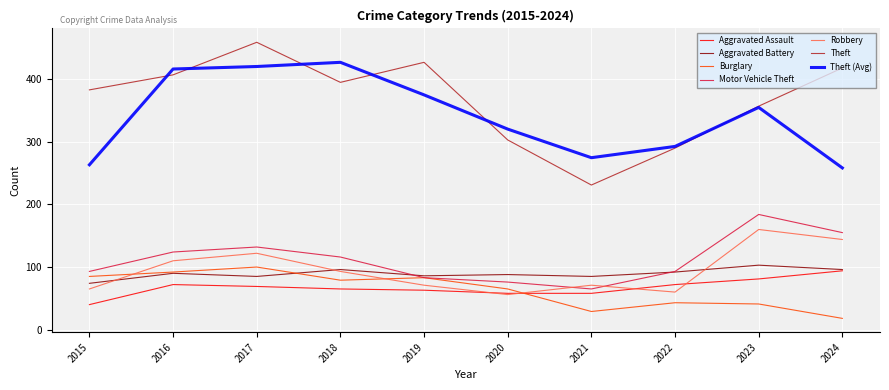

True or false: Burglary and Robbery intersect in this chart.

True